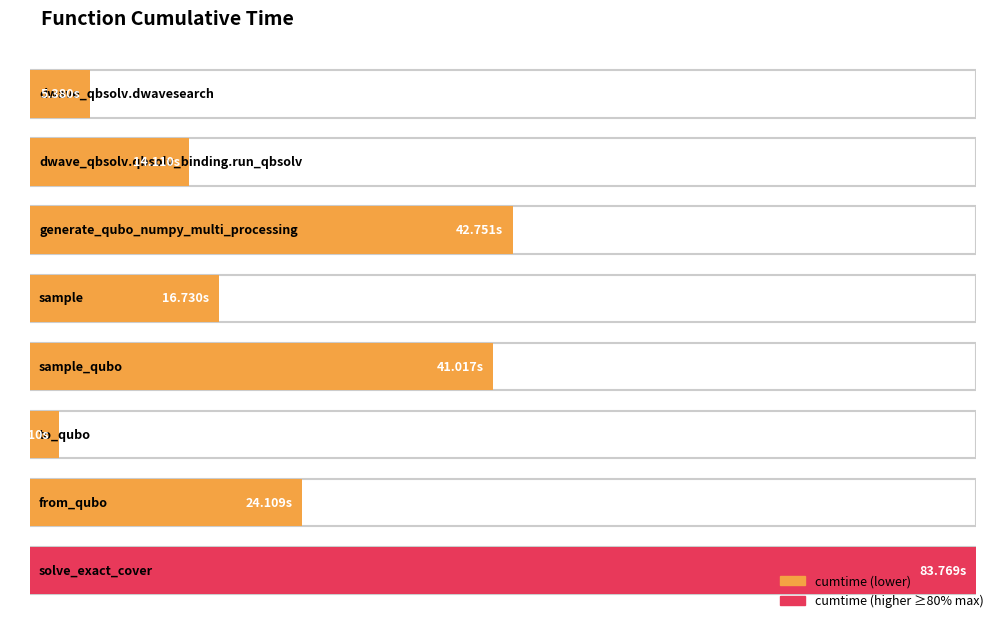

What is the difference between the second highest and minimum values?

40.1